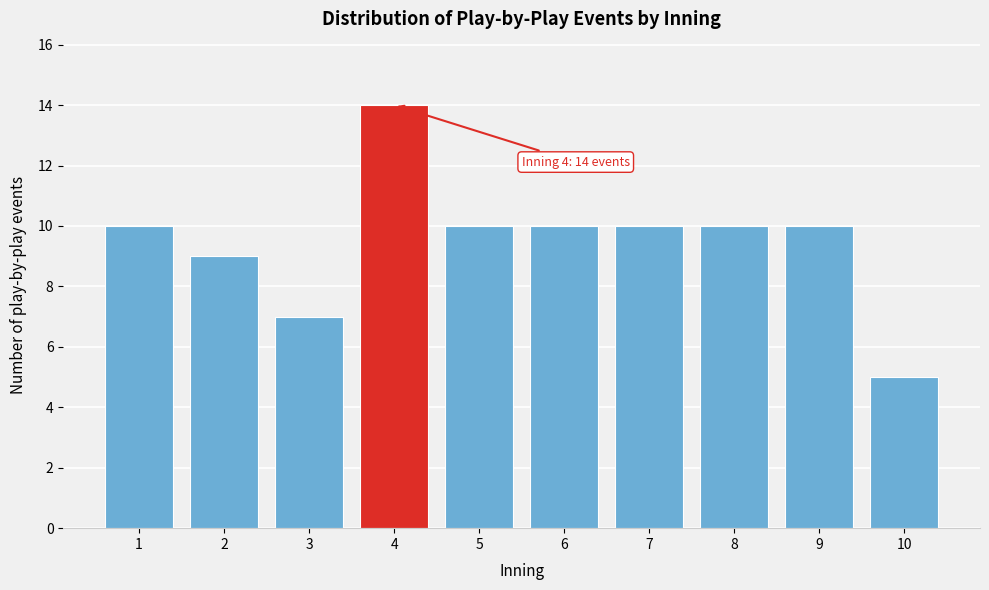

Reading left to right, what are all the values shown in this chart?

1=10	2=9	3=7	4=14	5=10	6=10	7=10	8=10	9=10	10=5